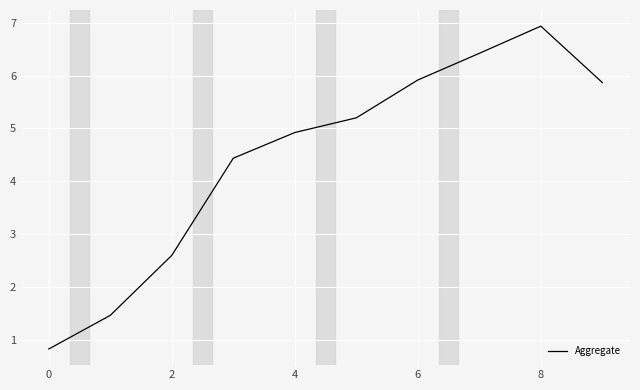

What is the minimum value shown in the chart?

0.8